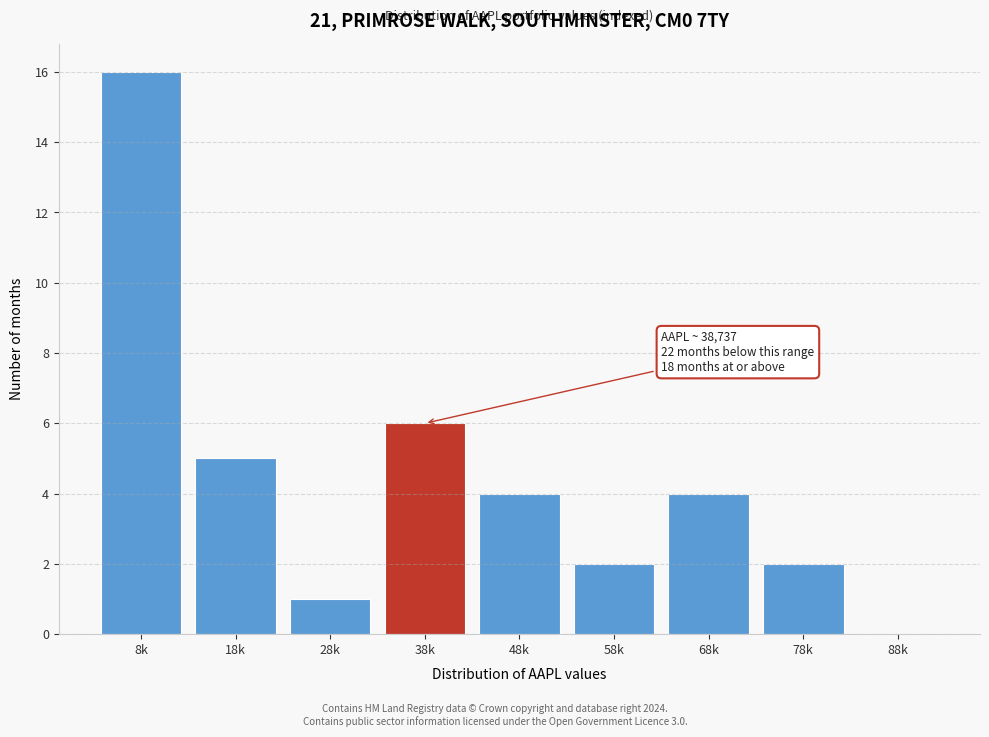

Reading right to left, what are all the values shown in this chart?

88k=0	78k=2	68k=4	58k=2	48k=4	38k=6	28k=1	18k=5	8k=16